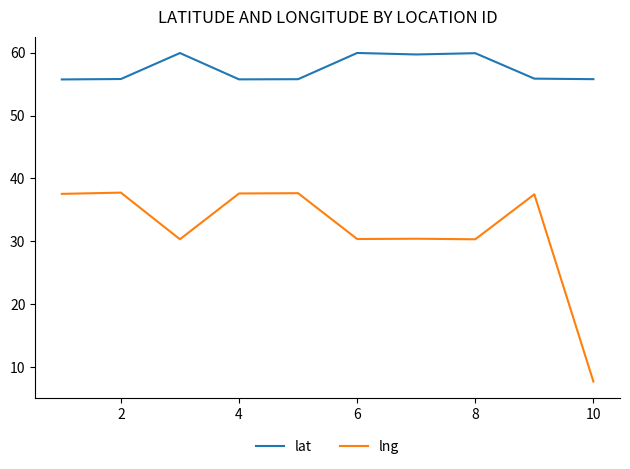

Rank the series by their average value, from lowest to highest.

lng, lat